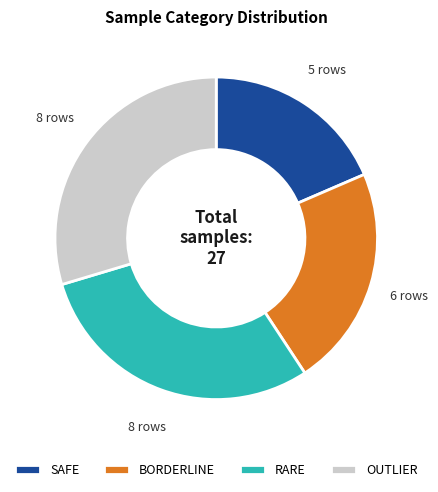

Count the number of slices in the pie.

4